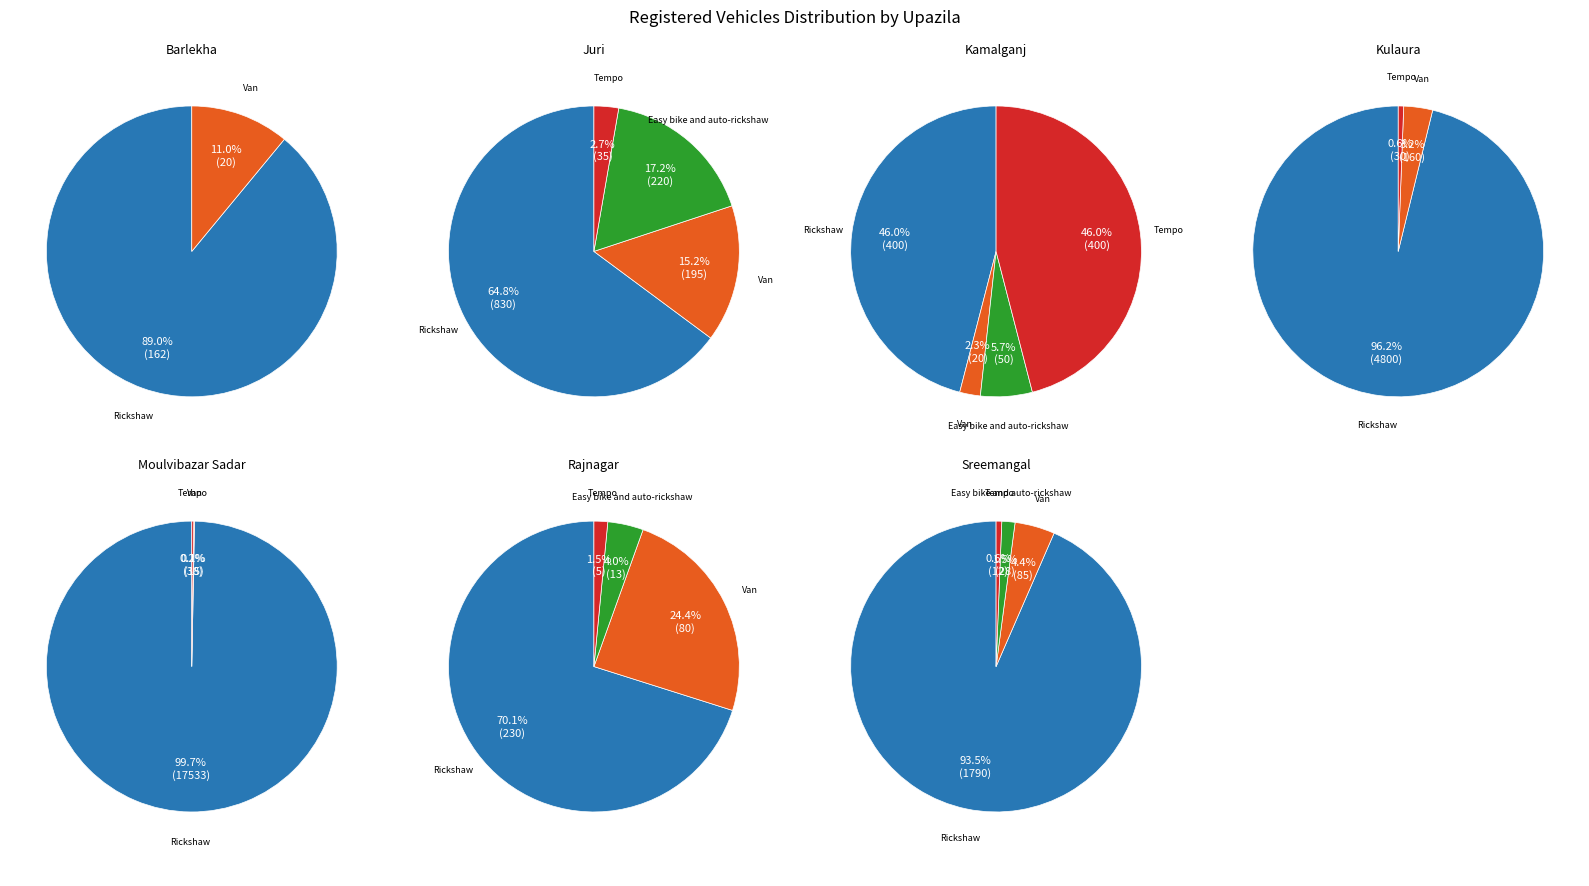

At Sreemangal, list the series in order from smallest to largest.

Tempo, Easy bike and auto-rickshaw, Van, Rickshaw